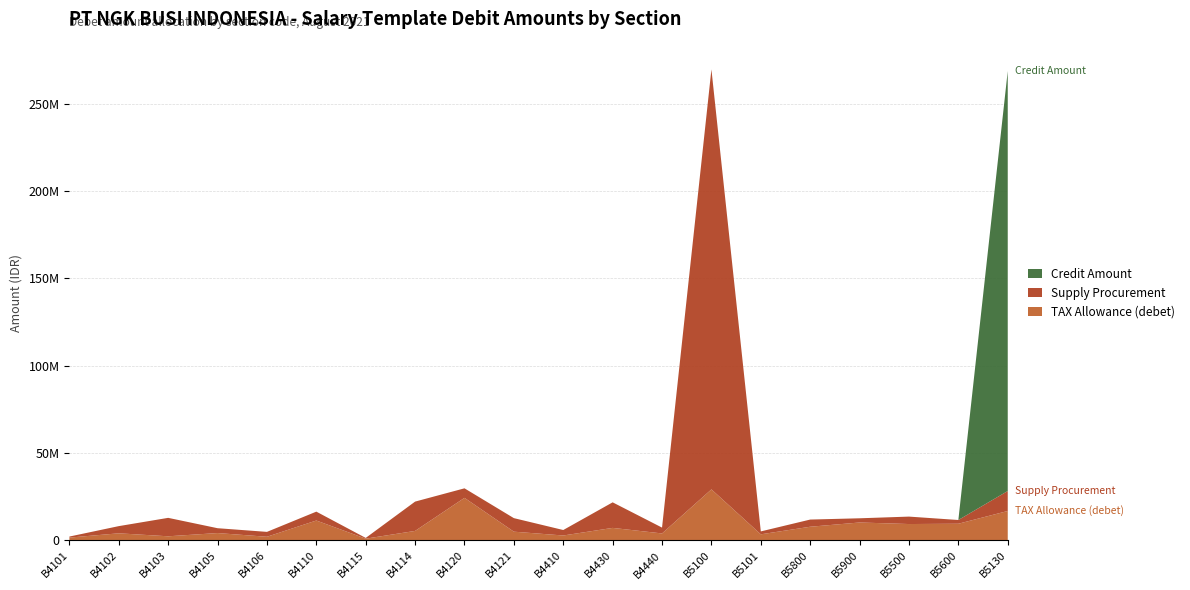

Reading left to right, extract all data points from this chart.

TAX Allowance (debet): B4101=1660600	B4102=4109300	B4103=2402100	B4105=4254400	B4106=2138900	B4110=11431500	B4115=1047600	B4114=5475400	B4120=24399400	B4121=5044900	B4410=2860300	B4430=7210200	B4440=4030200	B5100=29251400	B5101=3533500	B5800=7866600	B5900=10301300	B5500=9417800	B5600=9584600	B5130=16885600
Supply Procurement: B4101=592000	B4102=4112200	B4103=10553300	B4105=2776700	B4106=2791800	B4110=5078500	B4115=419900	B4114=16778300	B4120=5448600	B4121=7746500	B4410=3131400	B4430=14620100	B4440=3347000	B5100=240301900	B5101=1660600	B5800=4109300	B5900=2402100	B5500=4254400	B5600=2138900	B5130=11431500
Credit Amount: B4101=0	B4102=0	B4103=0	B4105=0	B4106=0	B4110=0	B4115=0	B4114=0	B4120=0	B4121=0	B4410=0	B4430=0	B4440=0	B5100=0	B5101=0	B5800=0	B5900=0	B5500=0	B5600=0	B5130=240301900